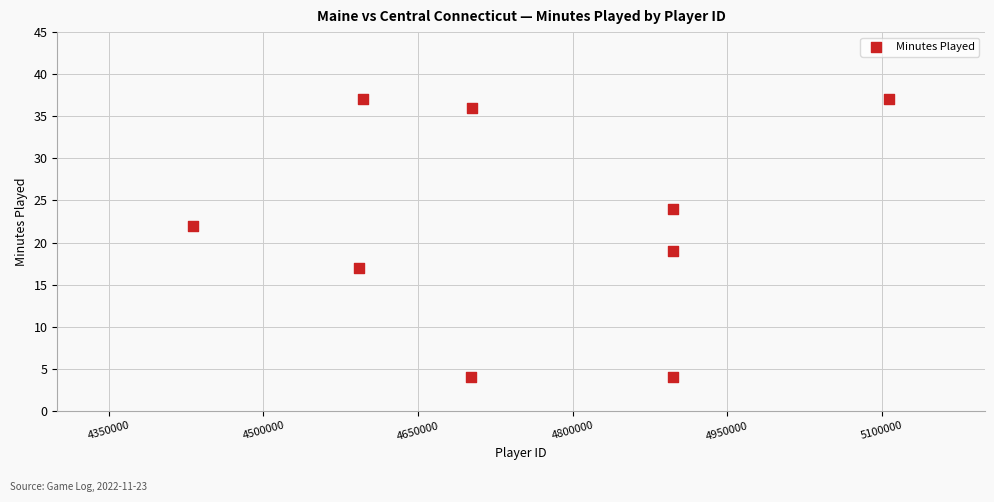

What is the range of X values (max minus min)?

675058